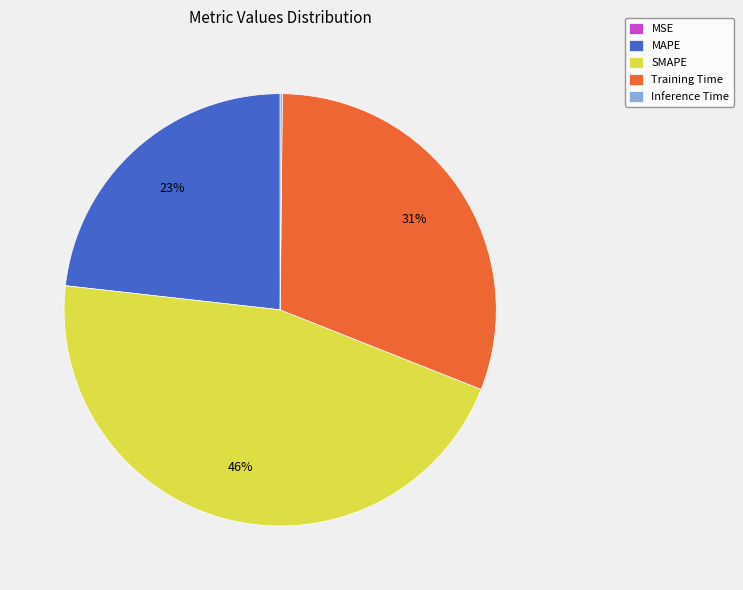

True or false: Training Time accounts for 31% of the total.

True